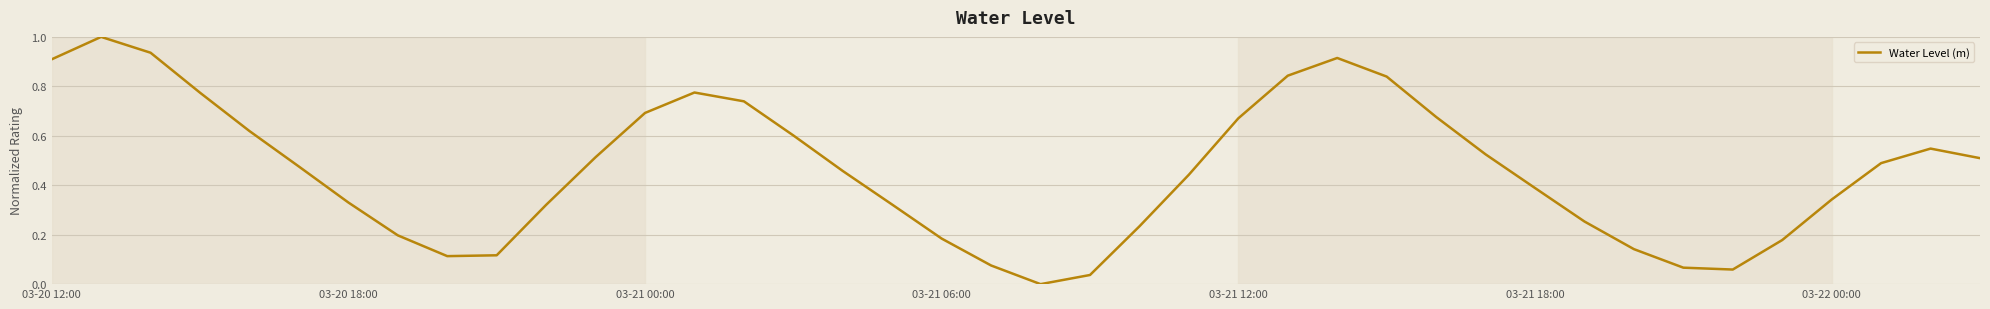

What is the greatest value displayed?

1.0